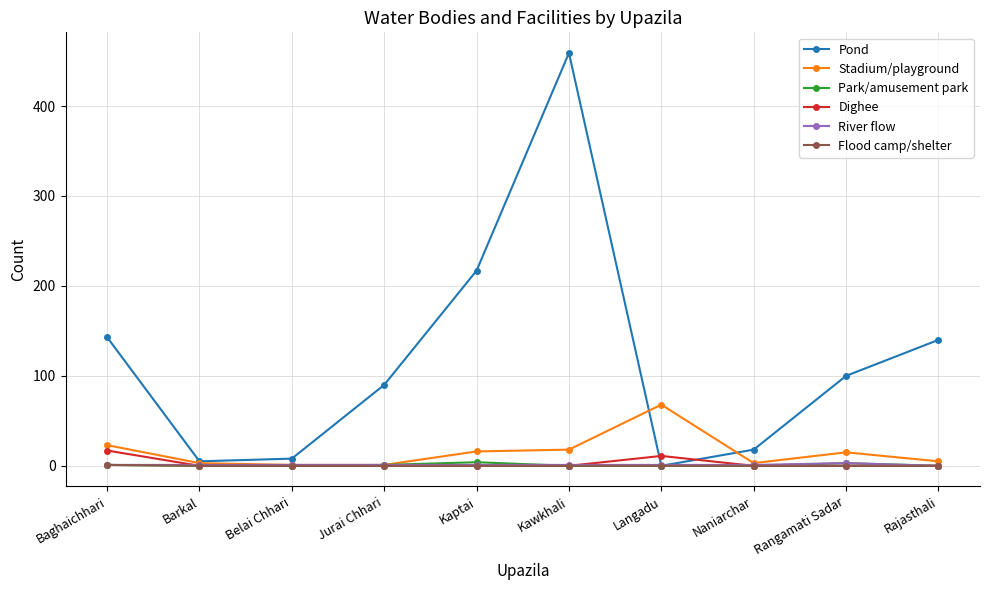

True or false: Pond has more than 0 interior local peaks.

True